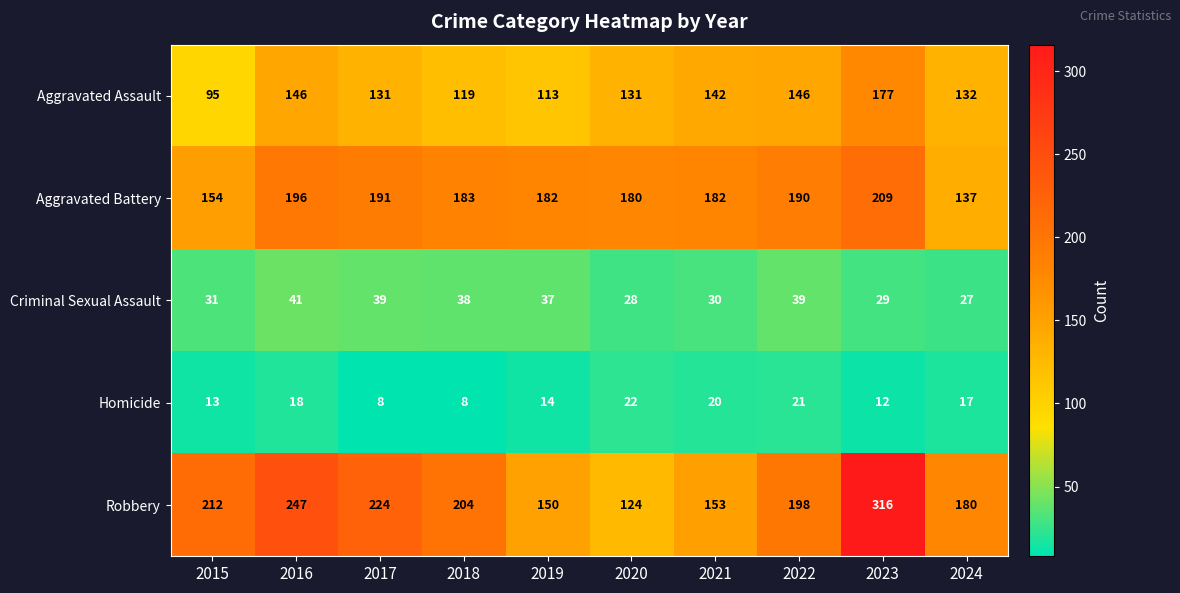

What is the maximum value shown in the chart?

316